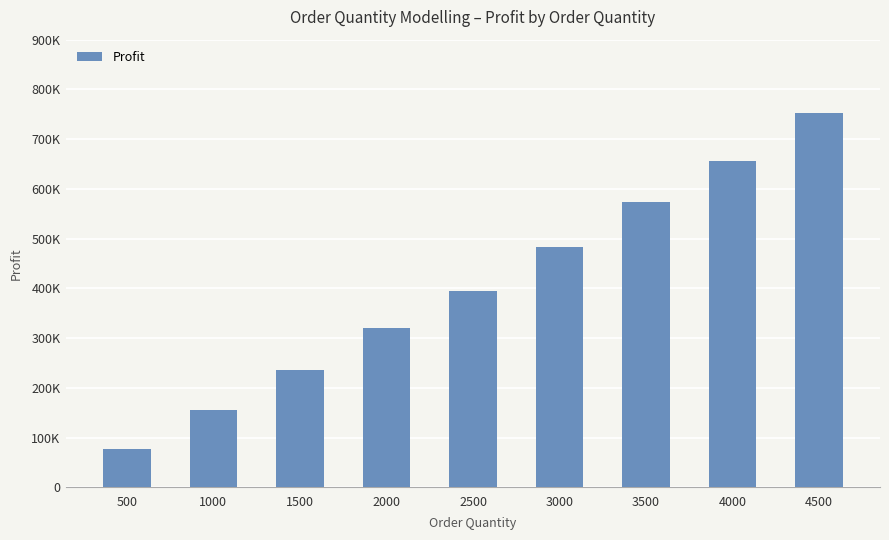

What is the average value?

405250